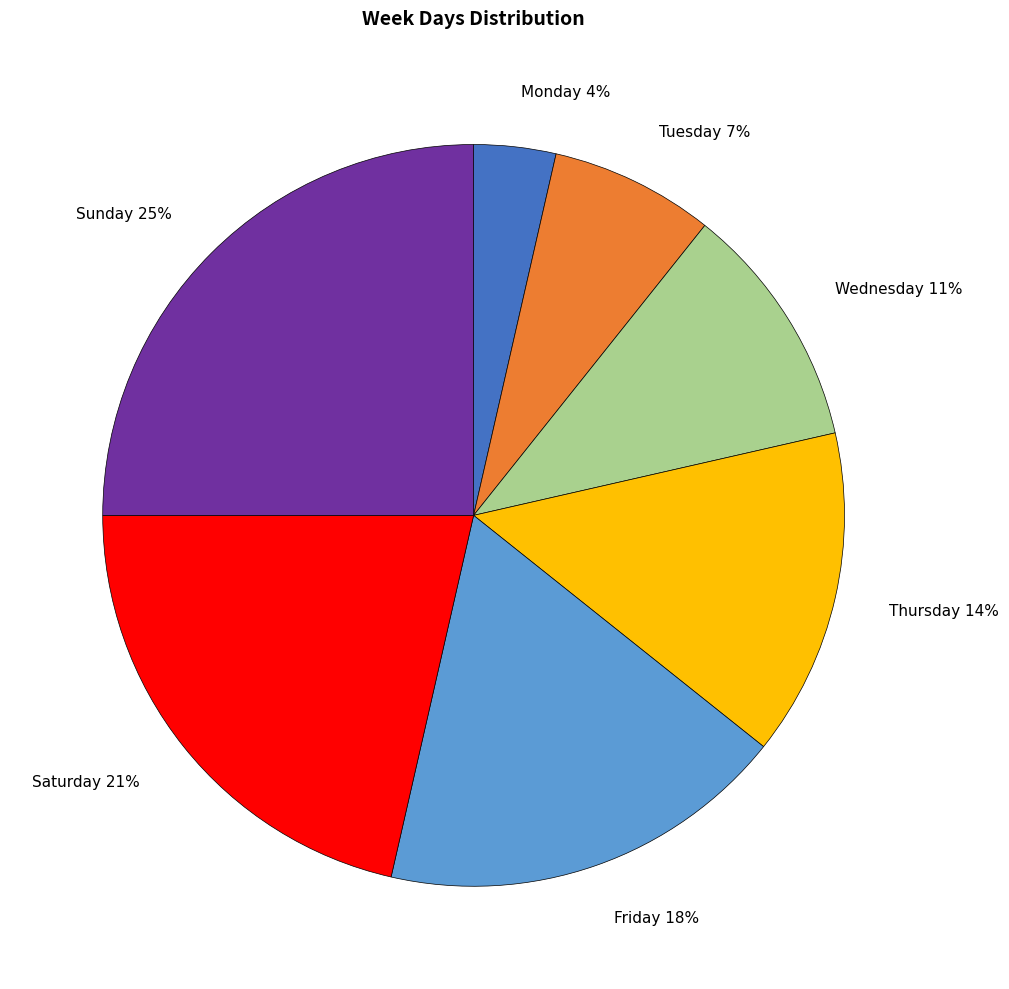

Is the sum of Tuesday 7% and Monday 4% greater than half?

No